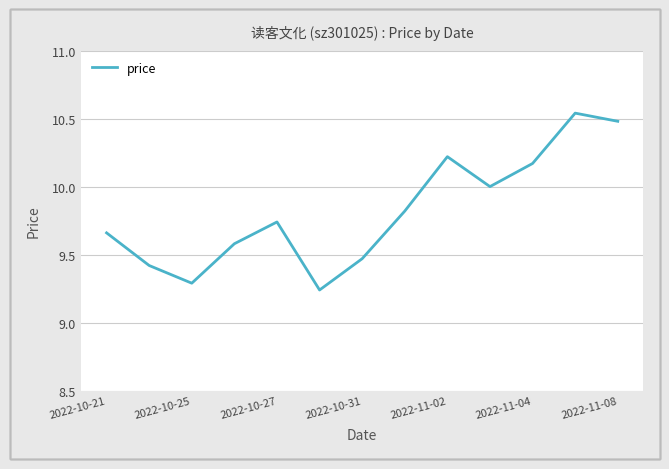

How many lines are shown in the chart?

1